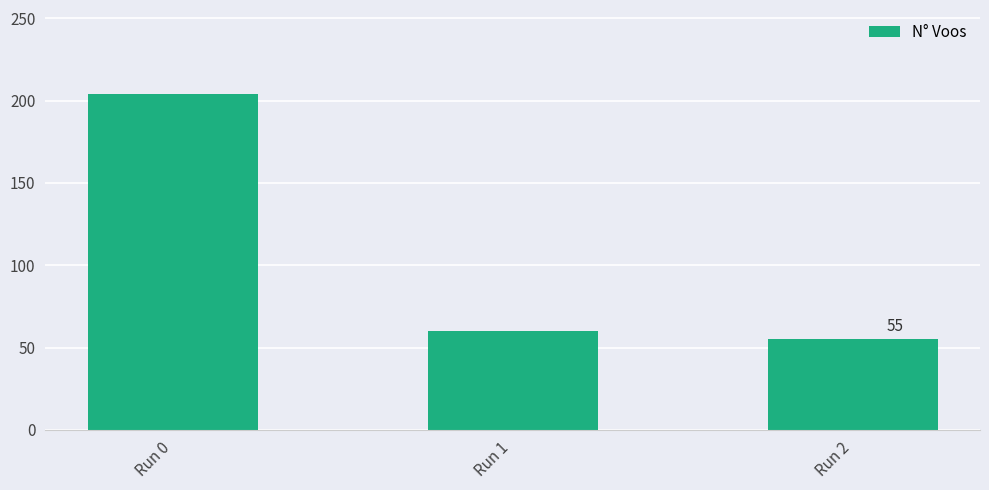

Reading right to left, transcribe all the data shown in this chart.

55	60	204